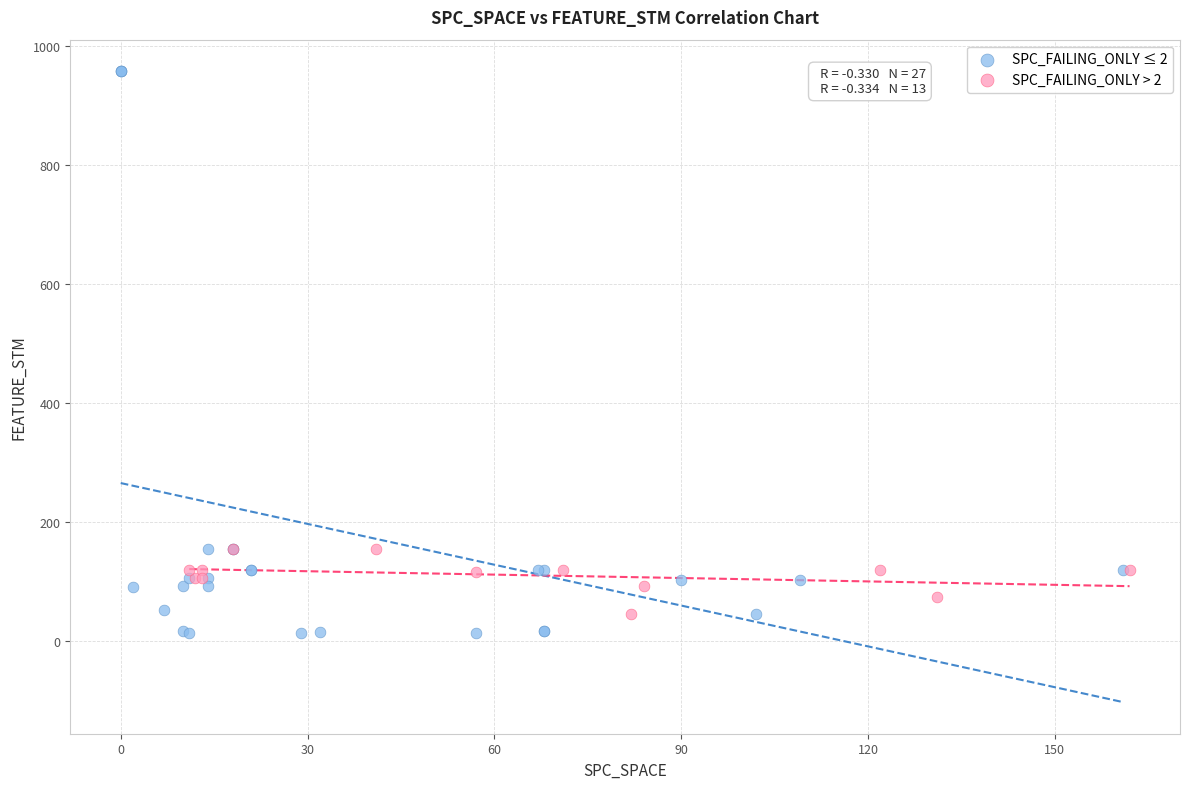

Which series contains the highest Y value?

SPC_FAILING_ONLY ≤ 2